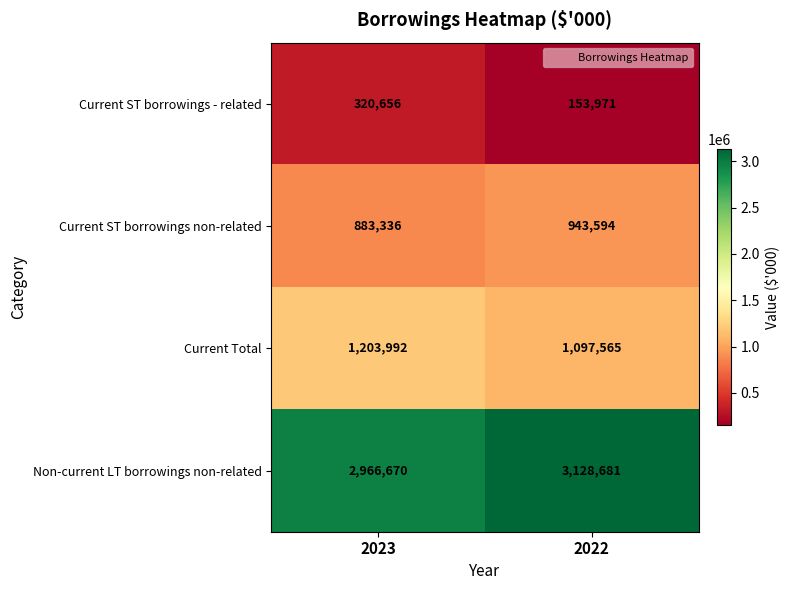

What is the highest value of the Current ST borrowings non-related series?

943594